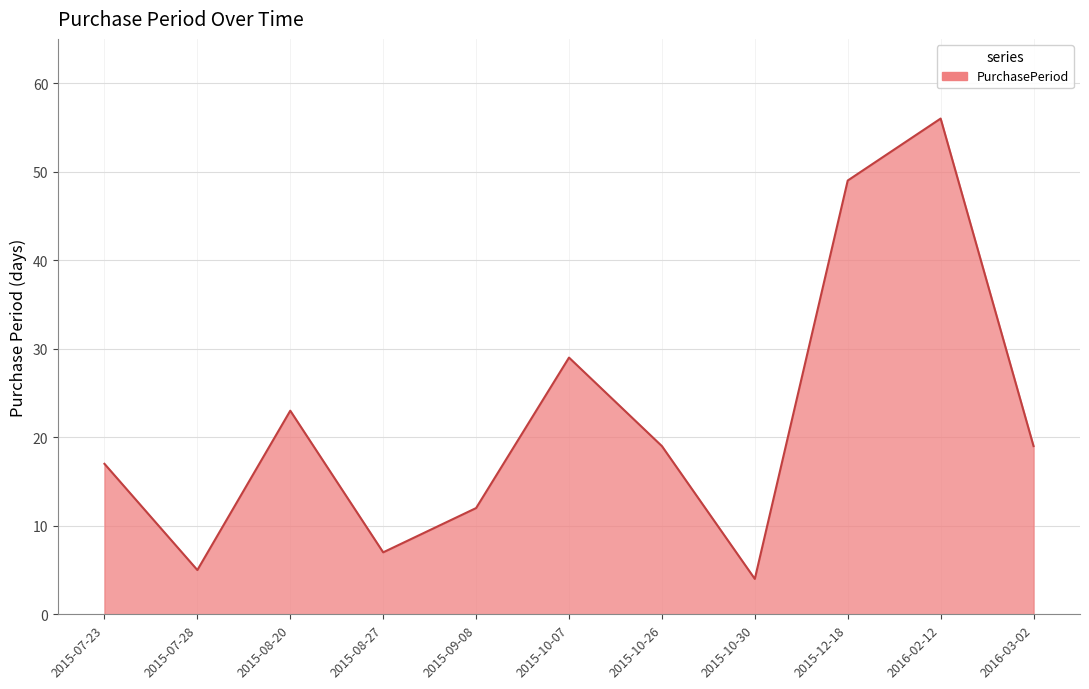

What is the difference between the second highest and second lowest values?

44